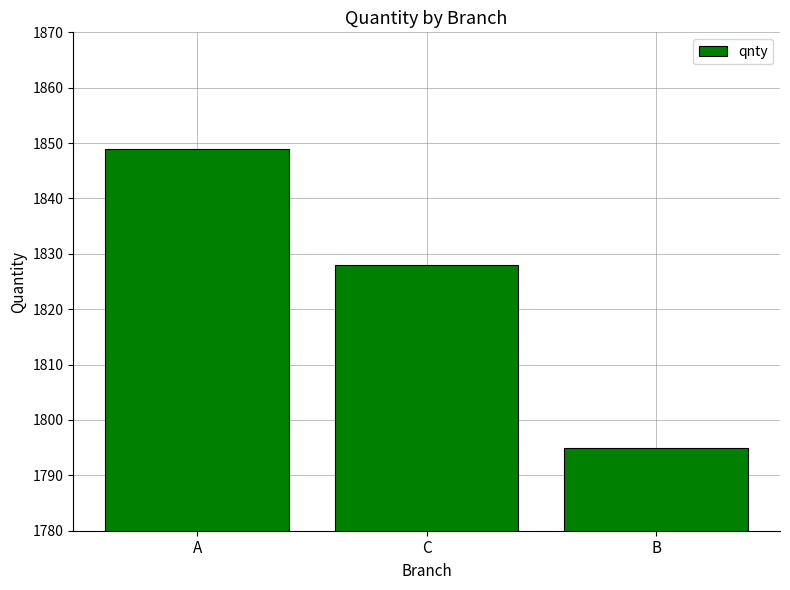

Where does the data first go above 1828?

A